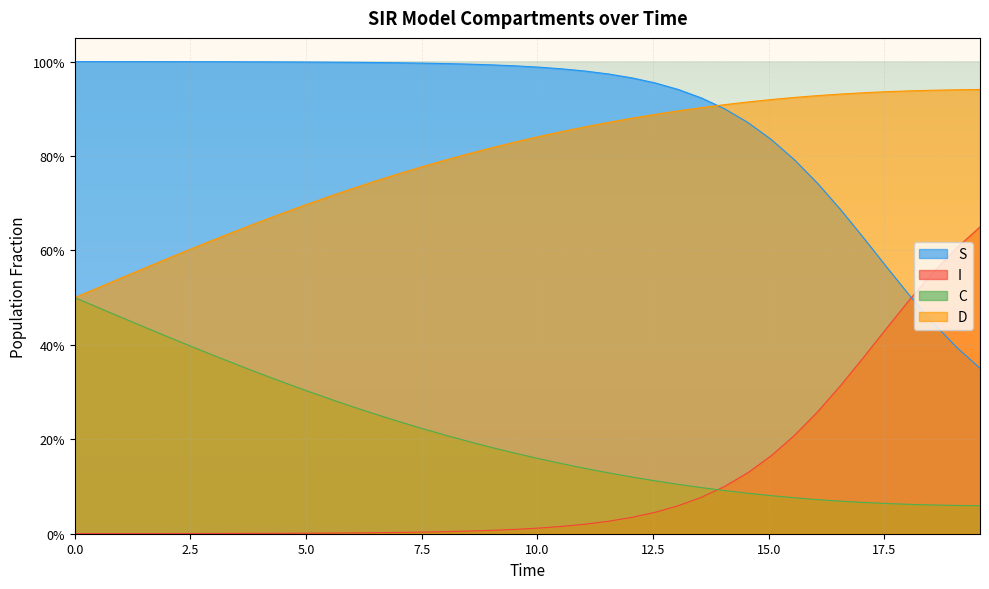

True or false: C and I intersect in this chart.

True